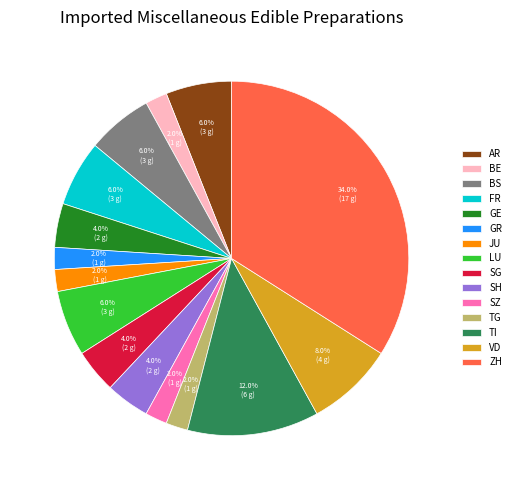

To the nearest percent, what is the average slice percentage?

7%